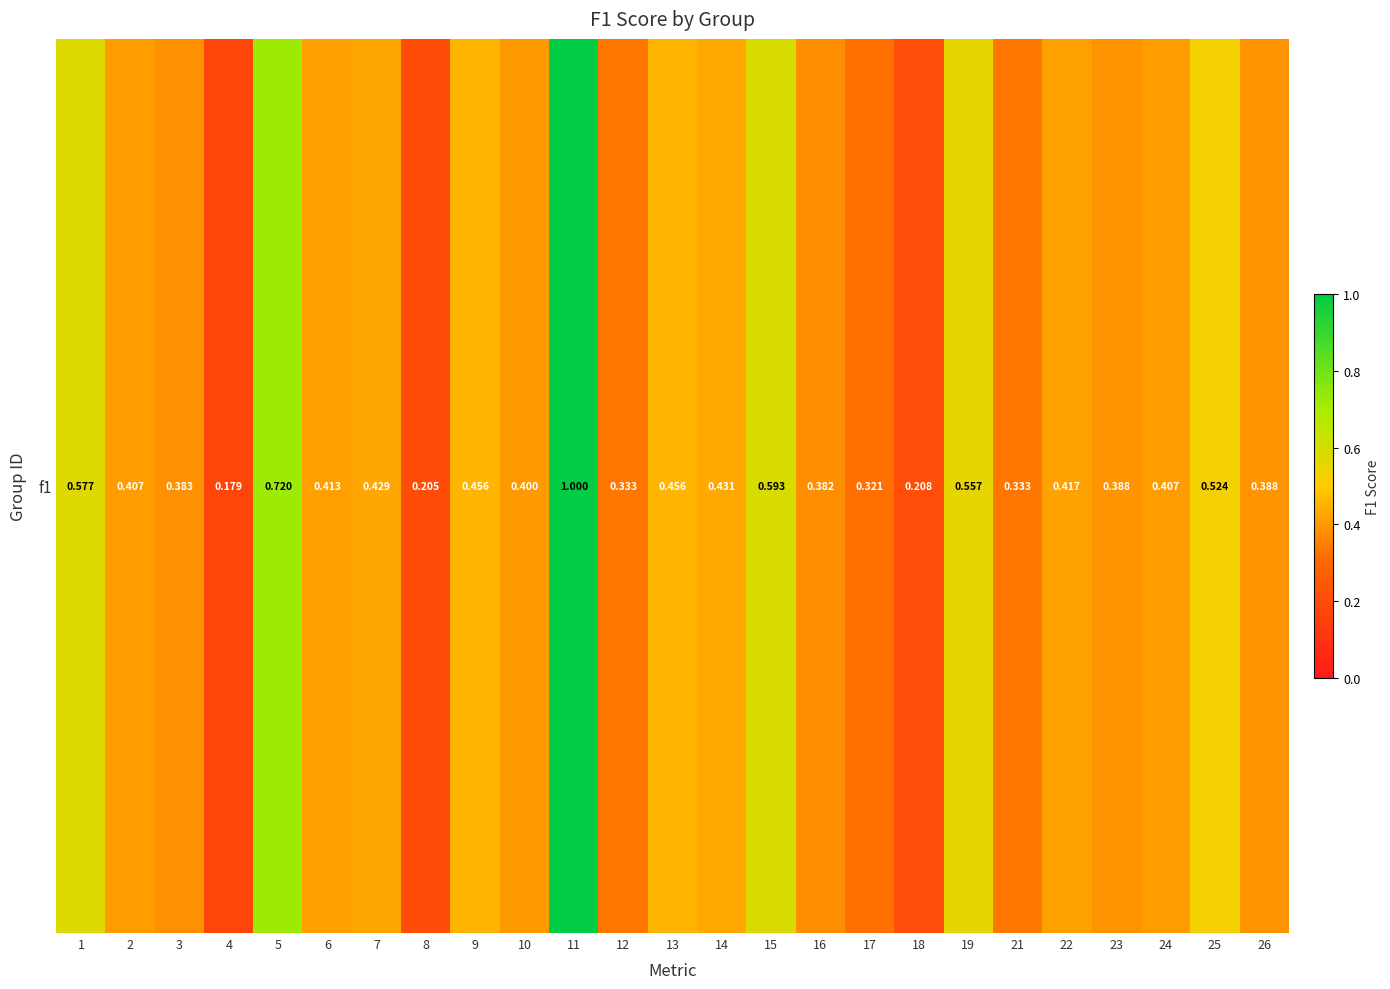

What is the smallest value displayed?

0.2